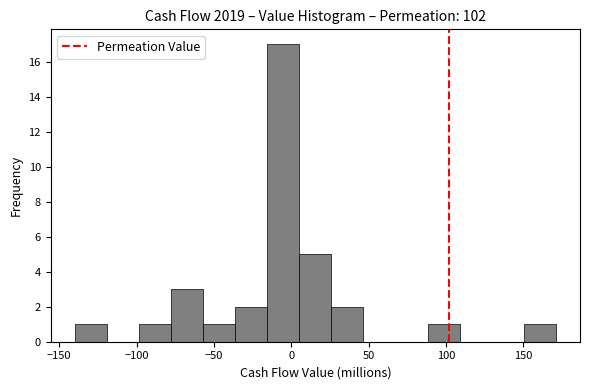

How tall is the bar that spans 150 to 170 on the x-axis? Neither the bar edges nor the heights are printed on the chart, so give them approximately, as read against the axes.

1